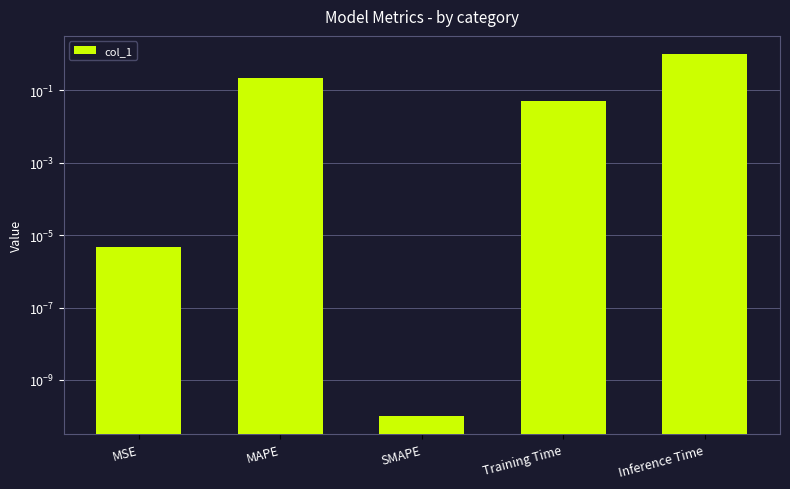

What is the label of the 2nd bar from the left?

MAPE